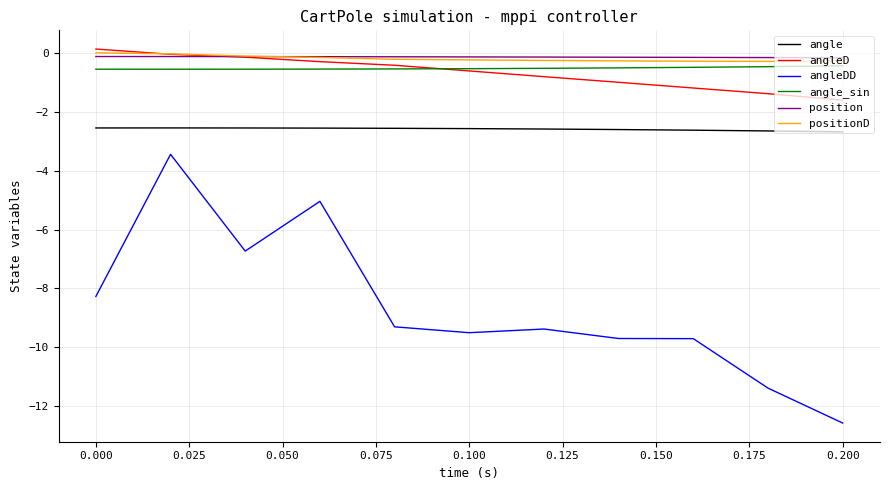

True or false: angle_sin and angleDD intersect in this chart.

False